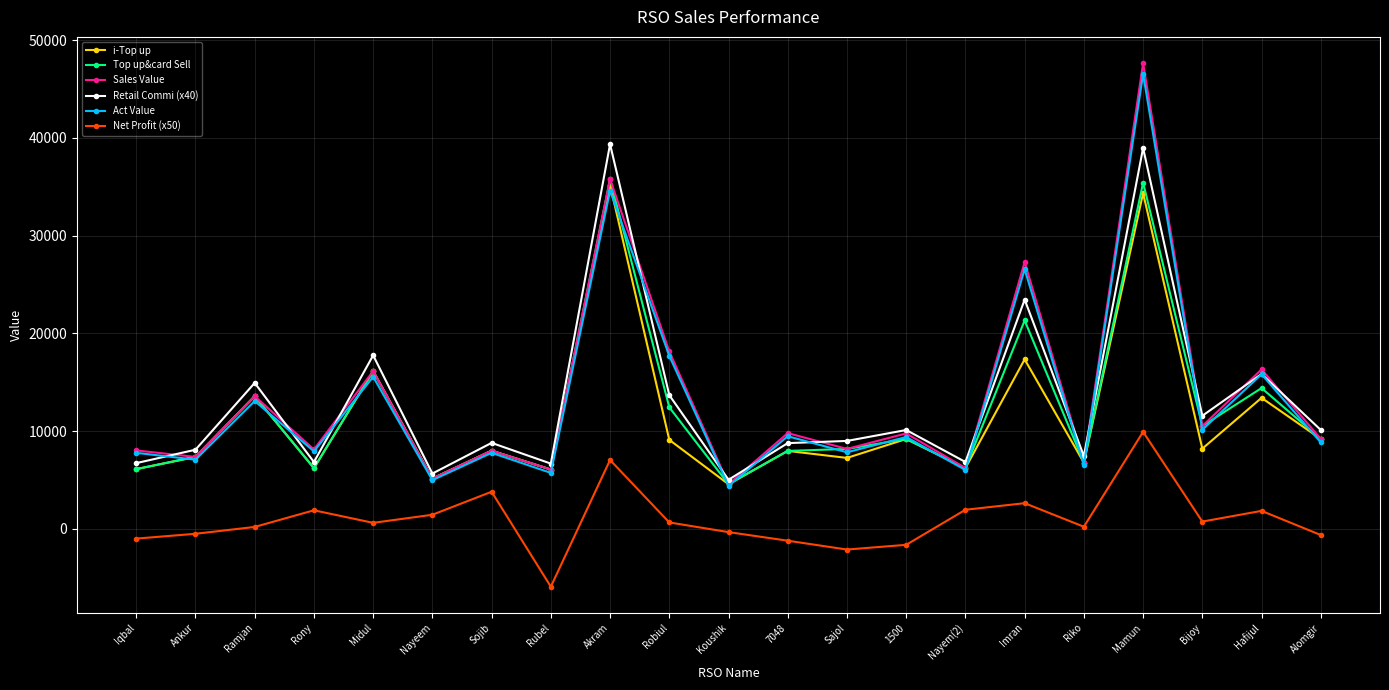

In i-Top up, how many points are higher than both neighbors (excluding endpoints)?

9